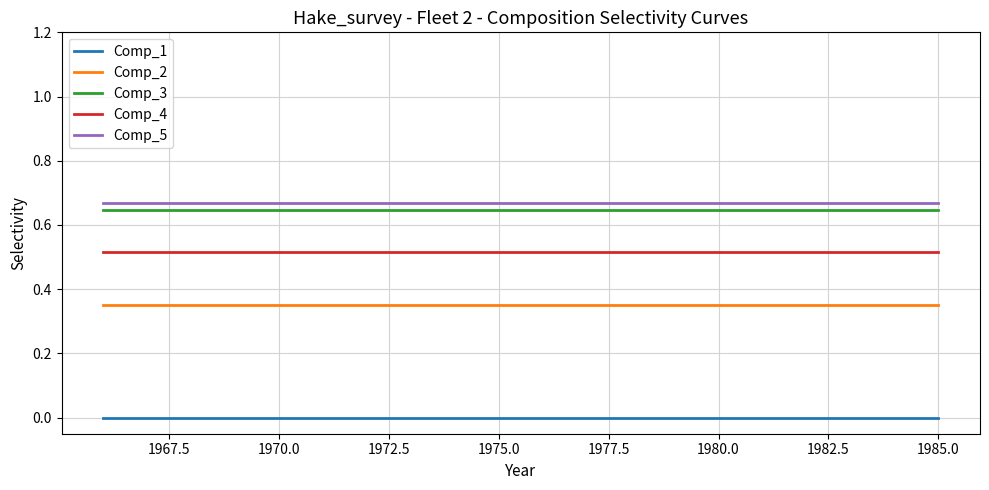

True or false: Comp_5 and Comp_4 intersect in this chart.

False